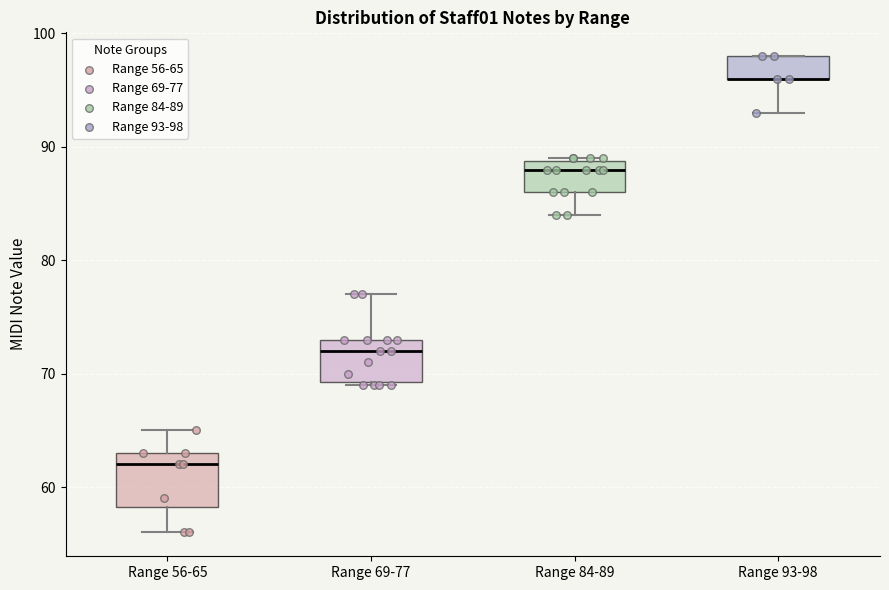

Reading left to right, read every box against the y-axis: the position of its median line, the range the box covers, and the ends of its whiskers. The values are not printed on the chart, so give them approximately, as read against the axis.

Range 56-65: median 62, box 58 to 63, whiskers 56 to 65
Range 69-77: median 72, box 69 to 73, whiskers 69 to 77
Range 84-89: median 88, box 86 to 89, whiskers 84 to 89
Range 93-98: median 96 (drawn on the box's lower edge), box 96 to 98, whiskers 93 to 98